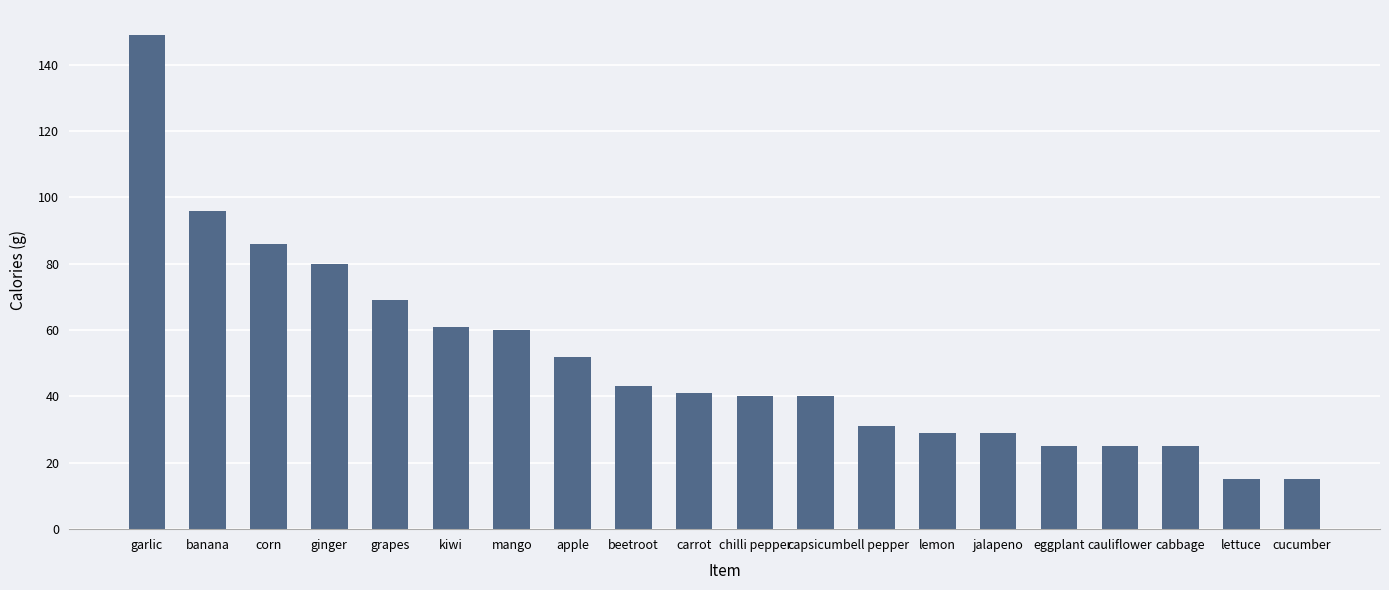

What is the minimum value shown in the chart?

15